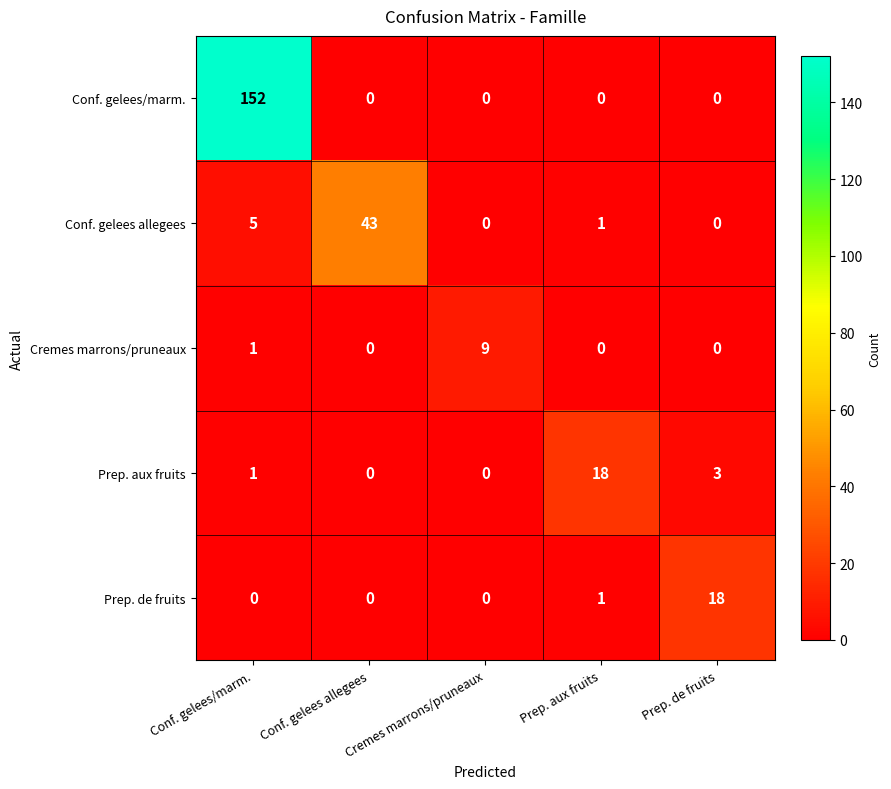

What is the approximate value of Cremes marrons/pruneaux at Cremes marrons/pruneaux?

9